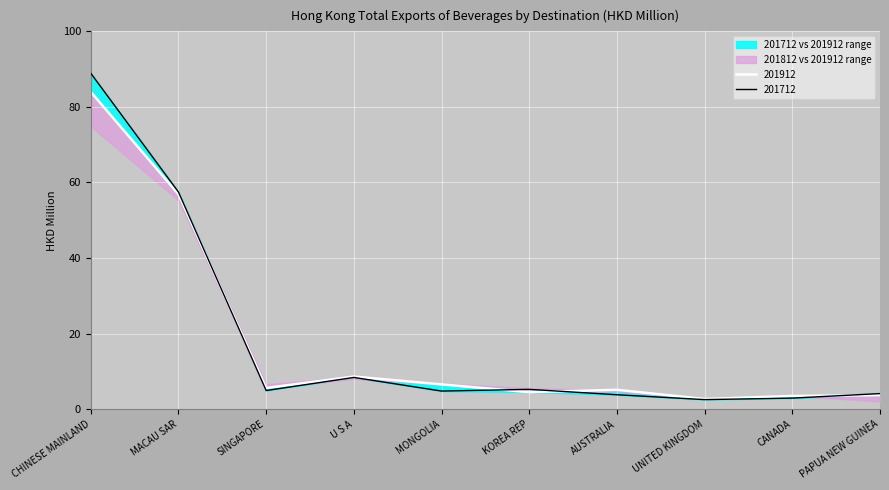

Which has a higher value, KOREA REP or UNITED KINGDOM?

KOREA REP